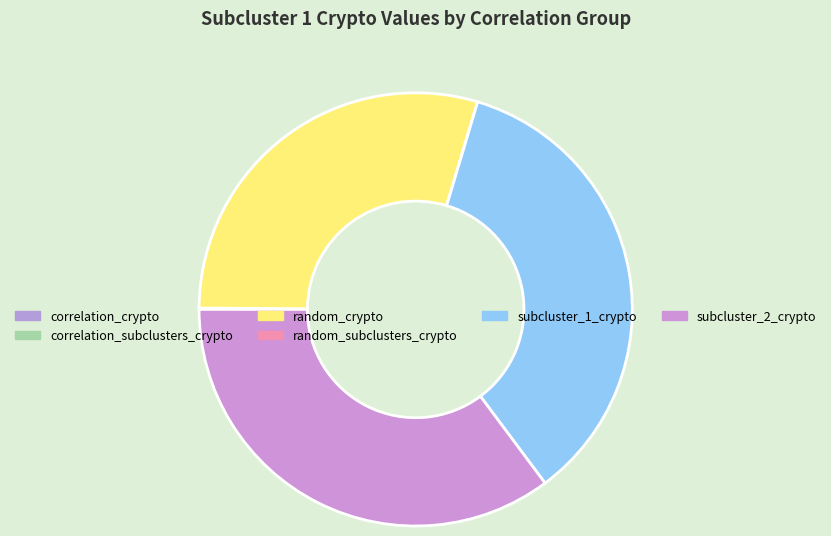

The subcluster_2_crypto slice represents 25% of the pie. True or false?

False